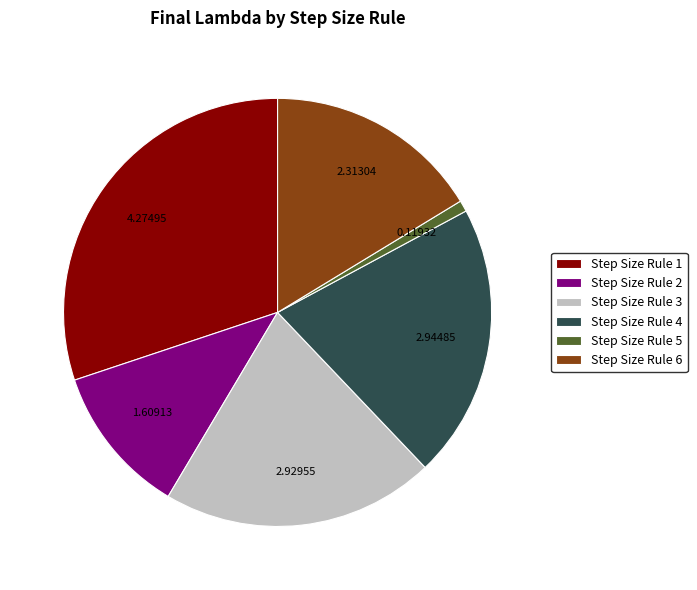

How many segments does this pie chart have?

6